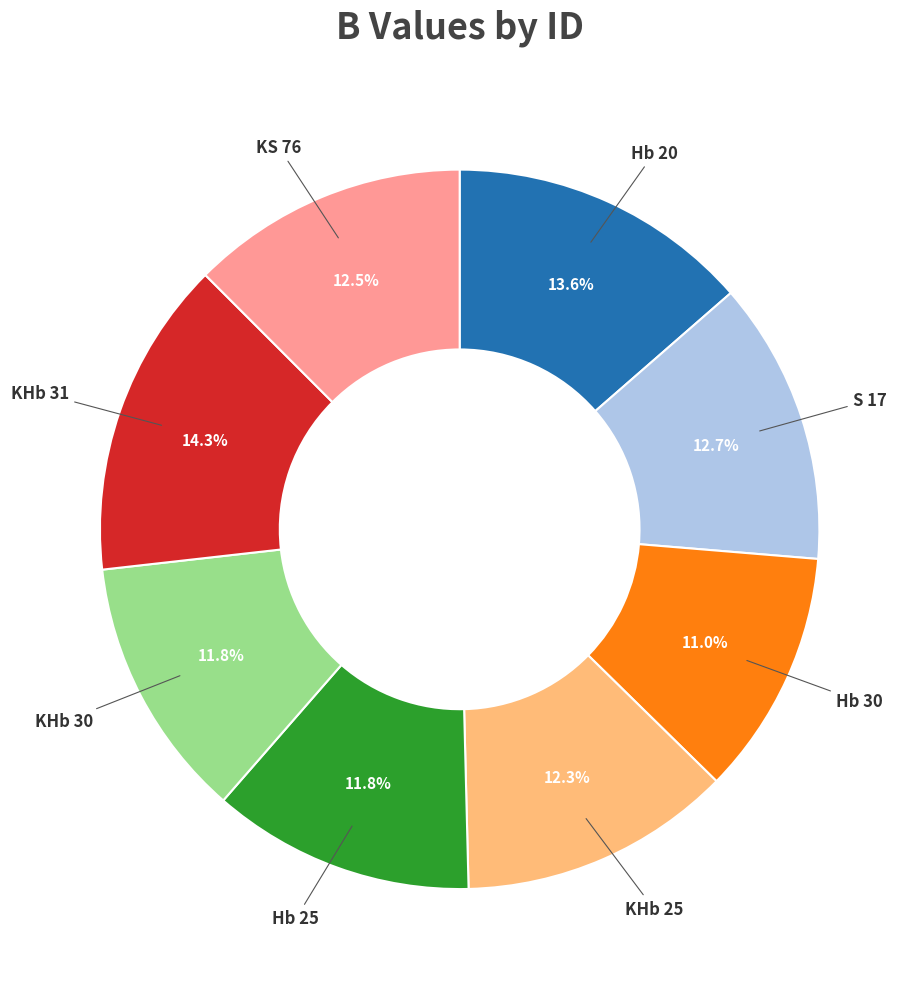

Is there any slice that represents more than half of the pie?

No